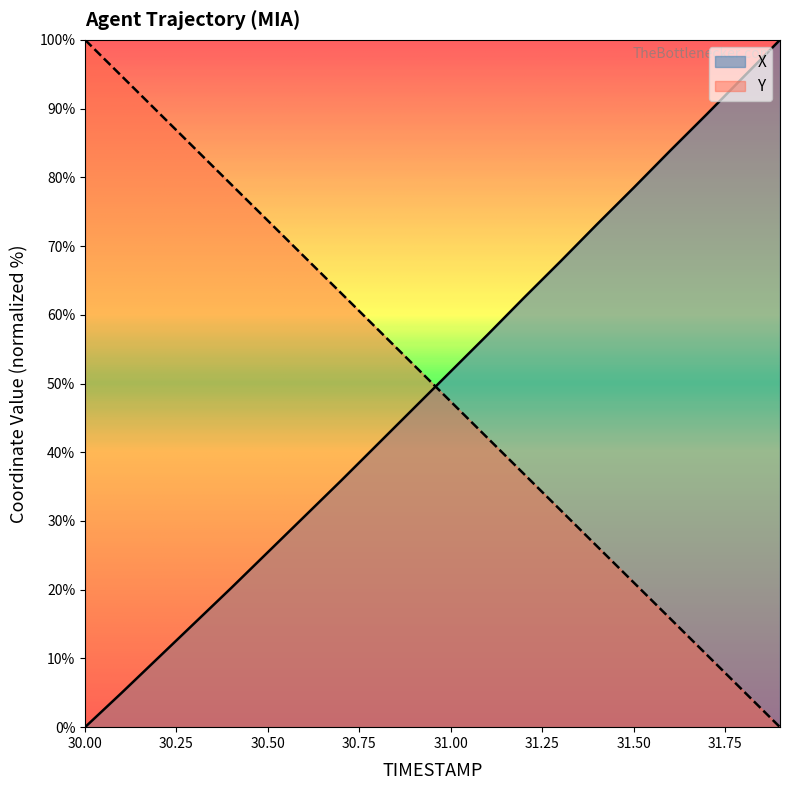

How many series are shown in this chart?

2